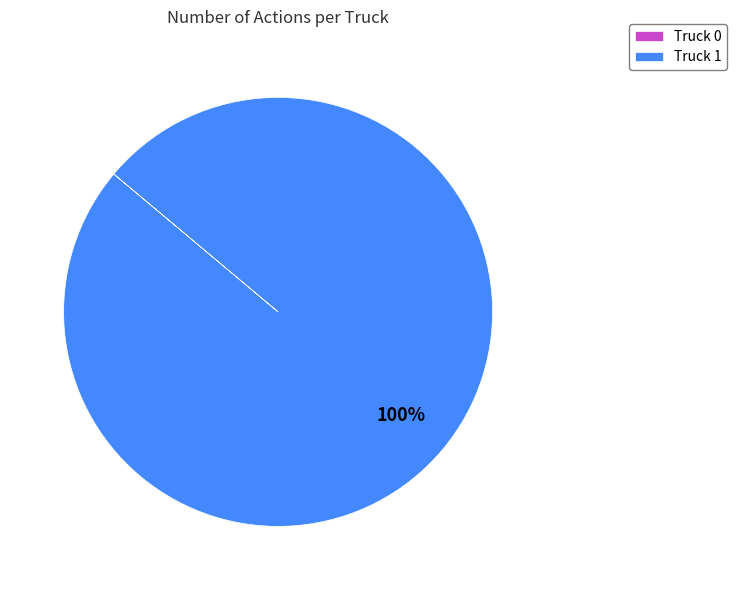

Is there any slice that represents more than half of the pie?

Yes